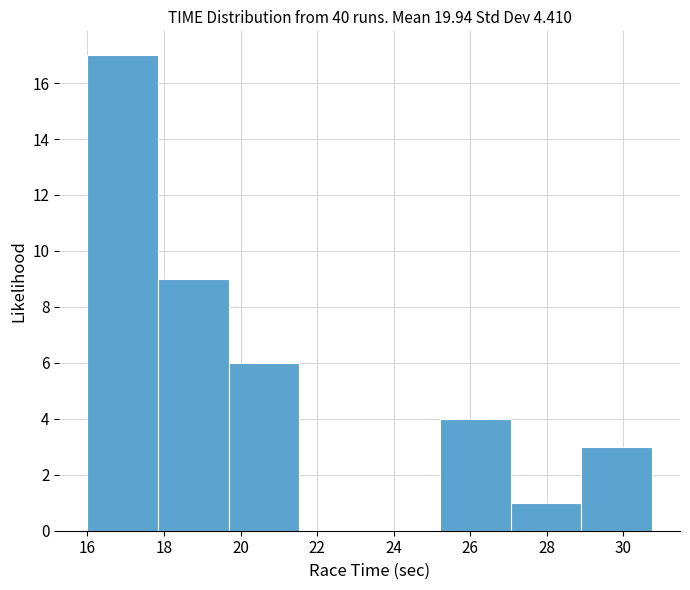

Over which range of the x-axis is the bar tallest?

16.0 to 17.8